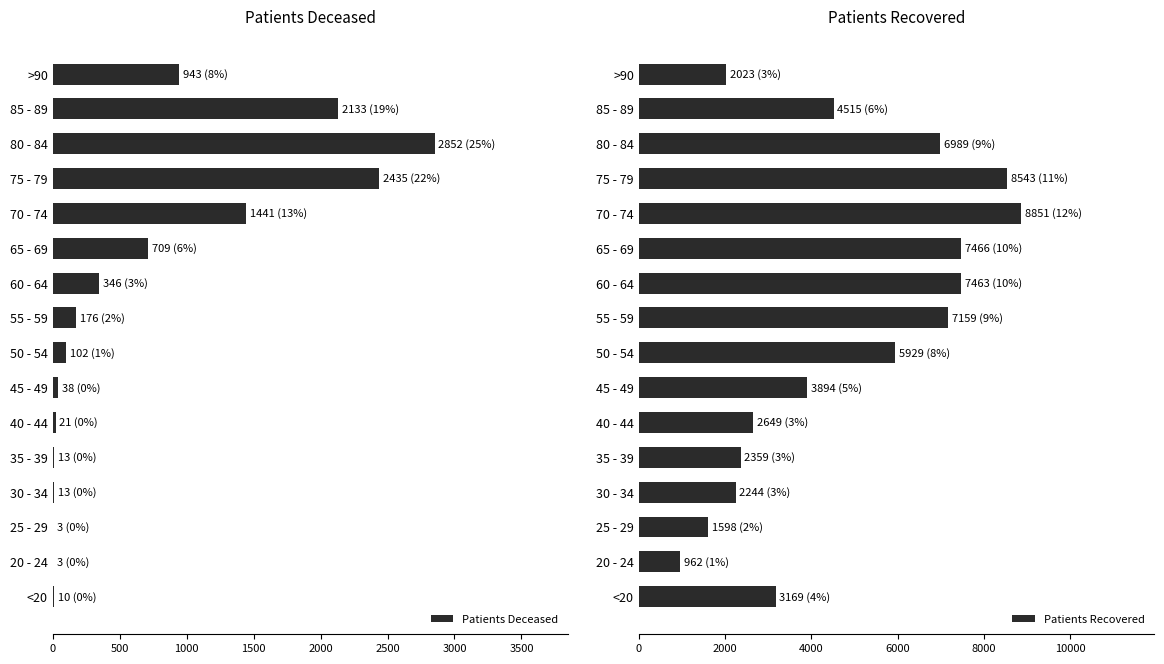

What is the minimum value shown in the chart?

3